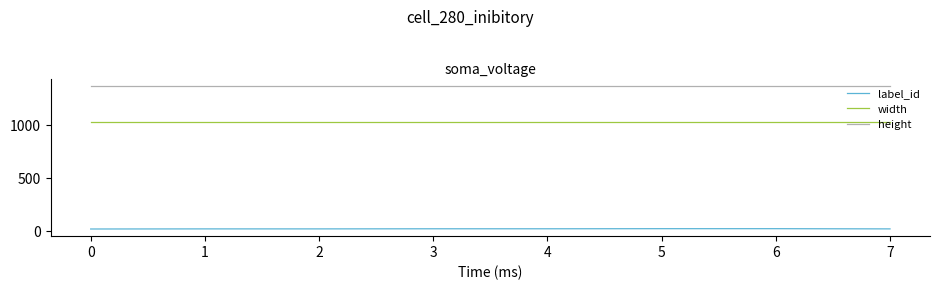

True or false: height and label_id cross at least once.

False